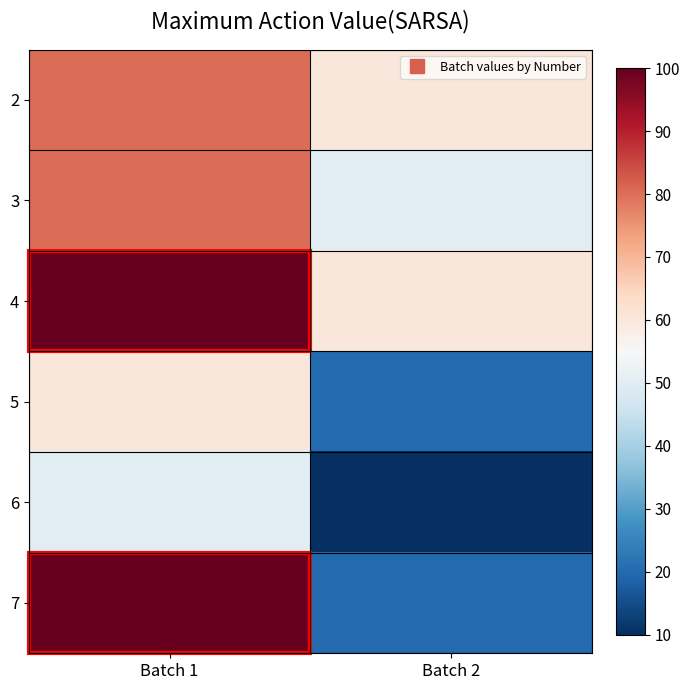

Reading left to right, transcribe all the data shown in this chart.

2: Batch 1=80	Batch 2=60
3: Batch 1=80	Batch 2=50
4: Batch 1=100	Batch 2=60
5: Batch 1=60	Batch 2=20
6: Batch 1=50	Batch 2=10
7: Batch 1=100	Batch 2=20